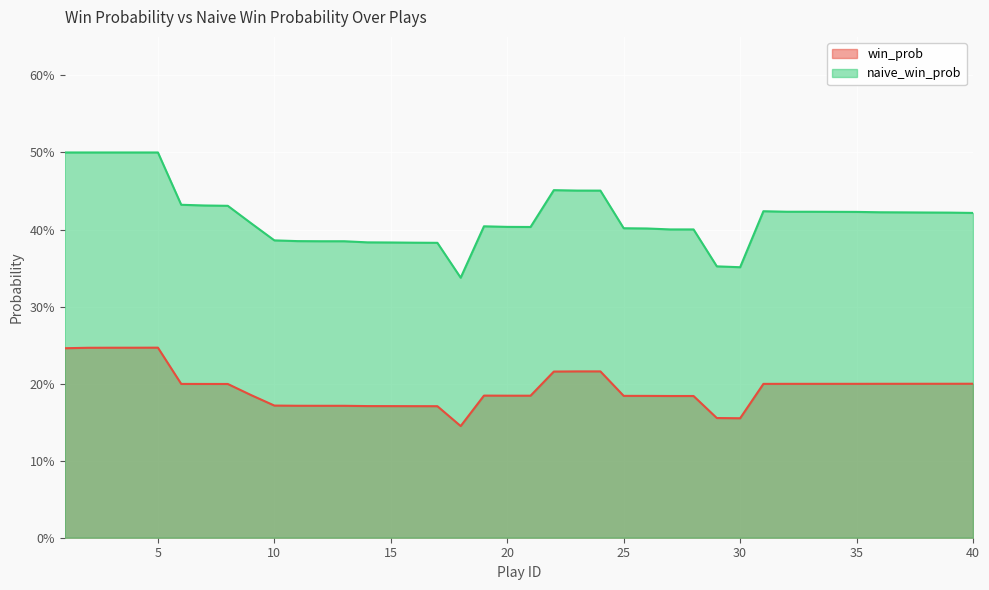

Which category has the lowest value across all series?

18